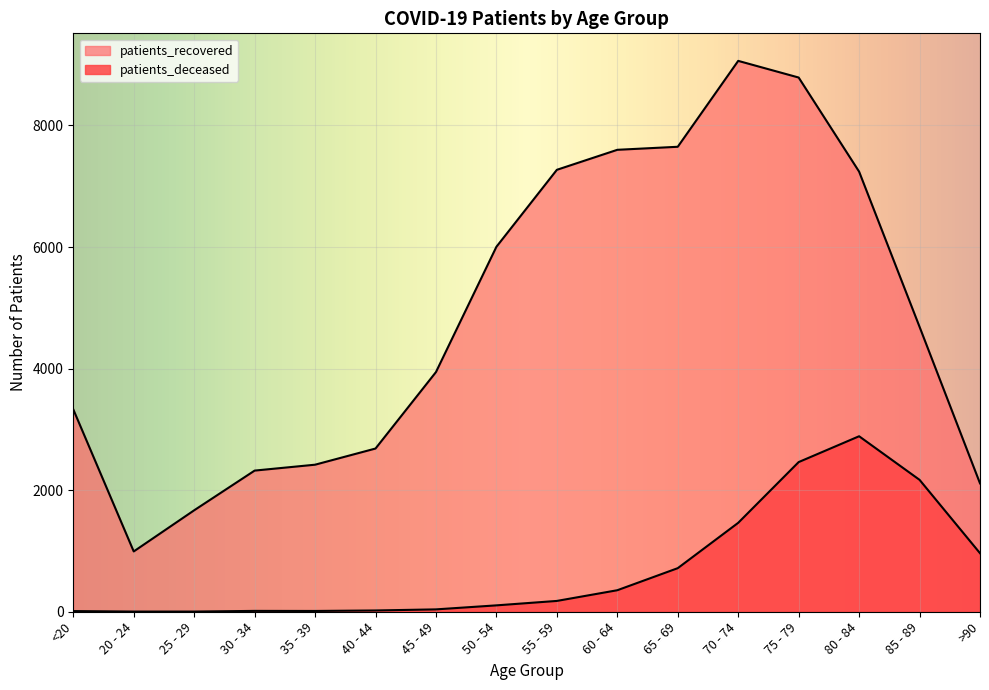

What is the total value across all series at 30 - 34?

2336